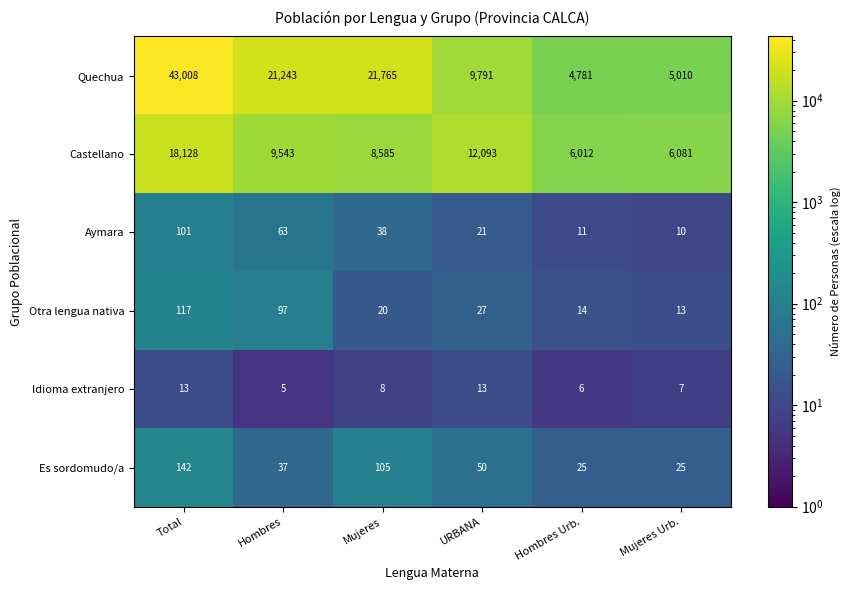

What is the sum of all Quechua values?

105598